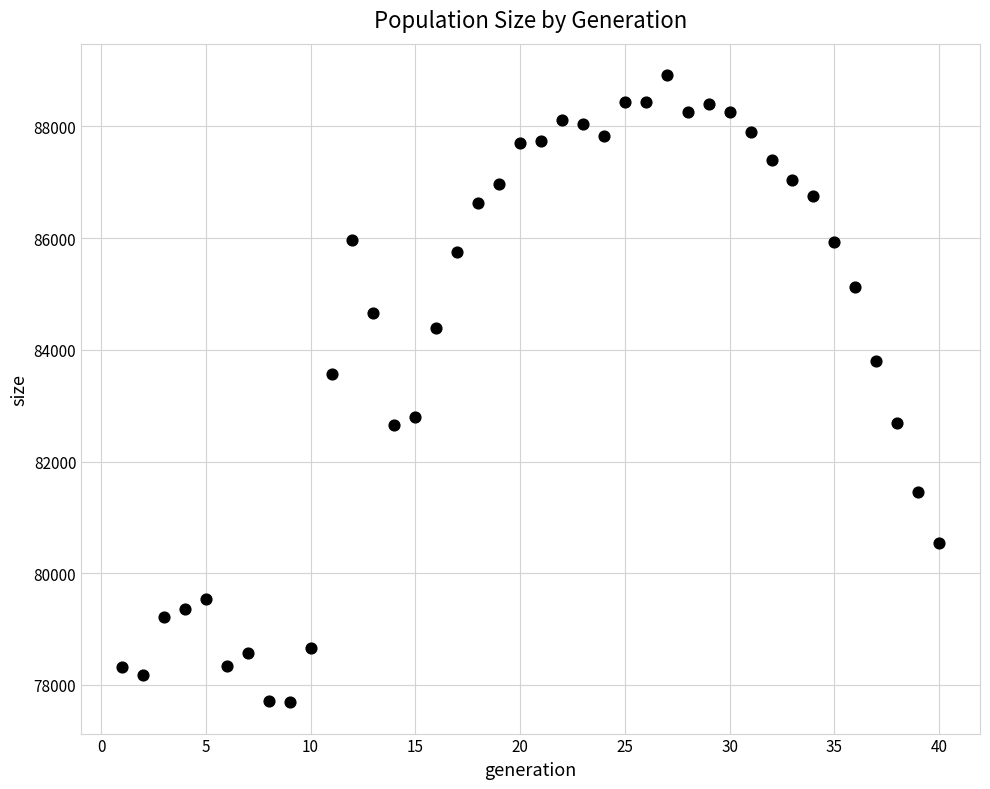

What Y value in the scatter plot is closest to 83305?

83559